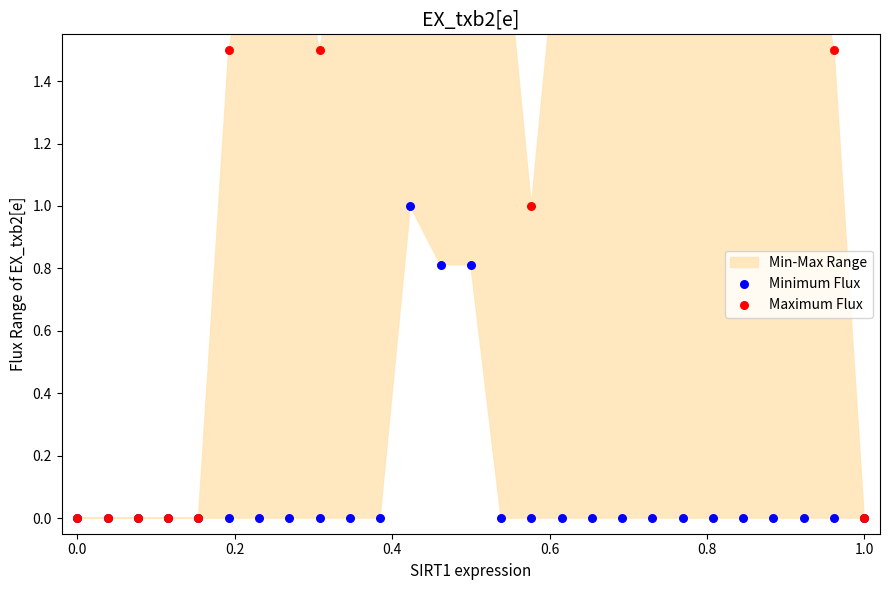

Is the value of Minimum Flux at 19 greater than the value of Maximum Flux at 11?

No